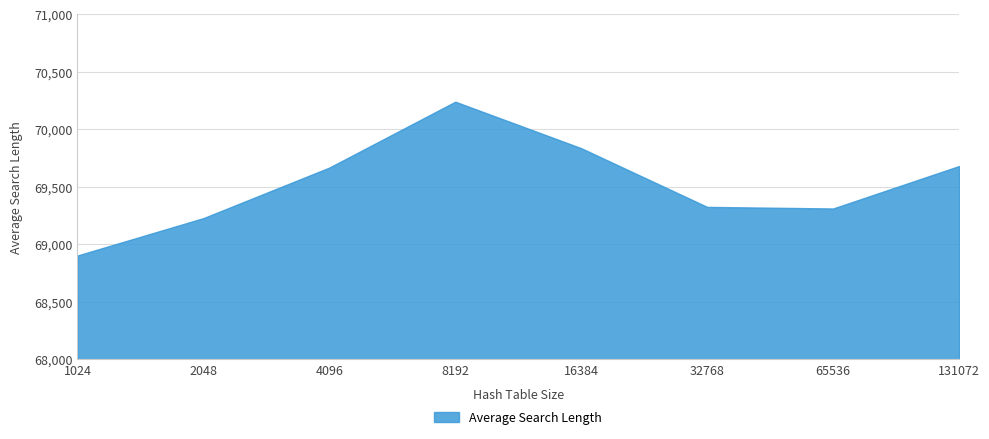

Is it true that the value at 4096 is 25853.7?

False